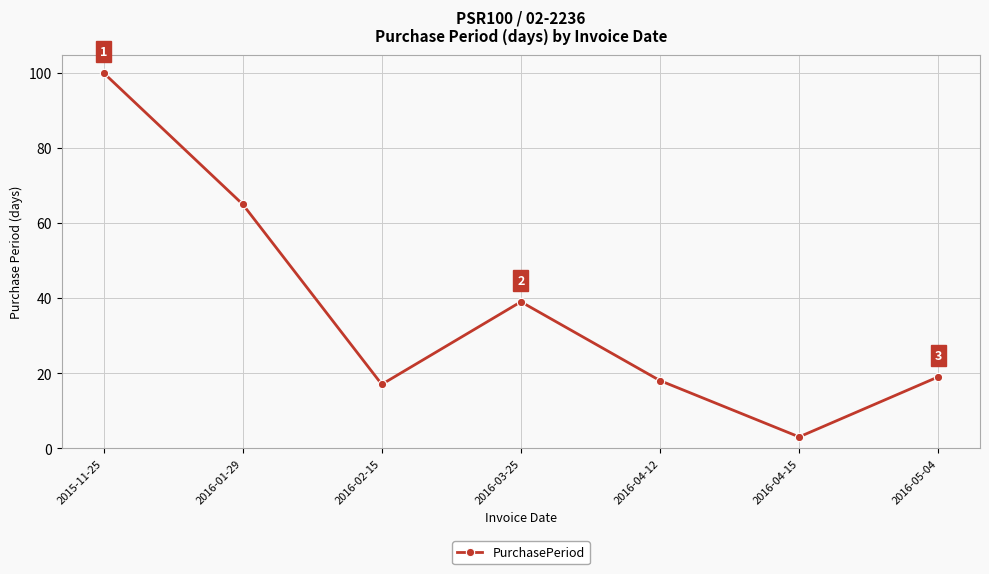

What is the change in value from 2015-11-25 to 2016-04-15?

-97